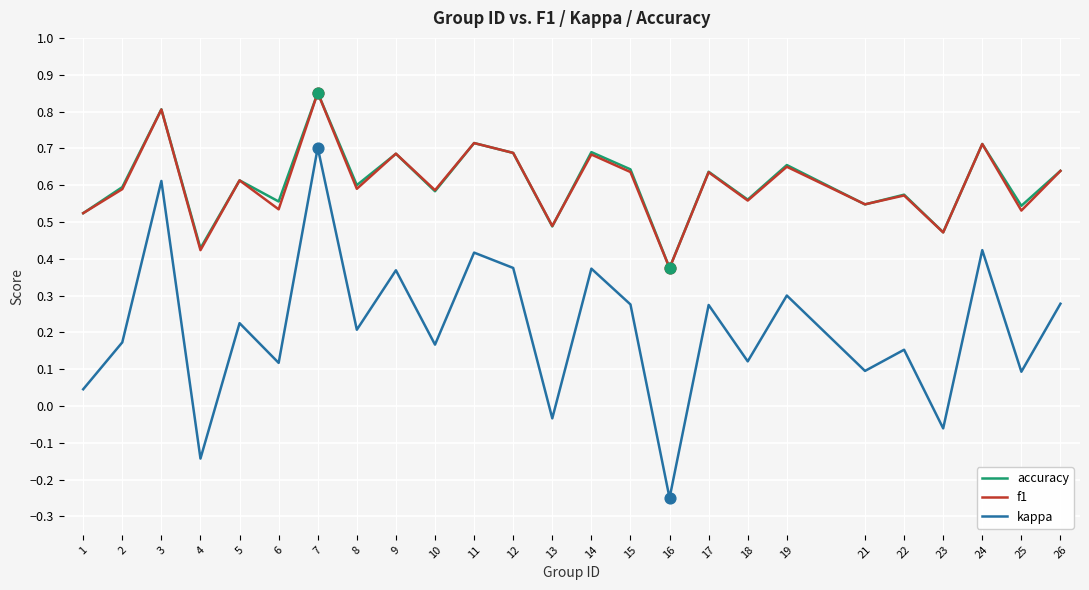

What are all the series names shown in the legend?

accuracy, f1, kappa